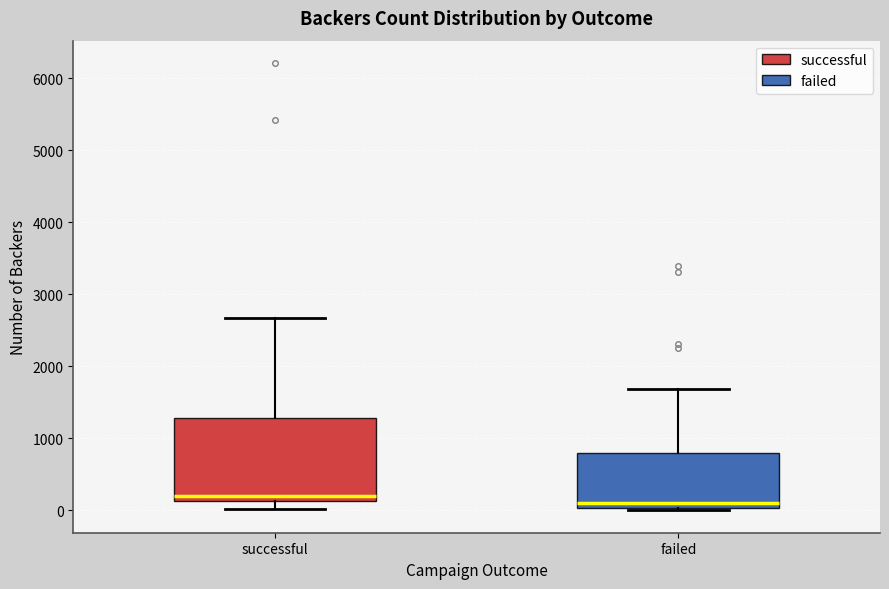

Reading left to right, read every box against the y-axis: the position of its median line, the range the box covers, and the ends of its whiskers. The values are not printed on the chart, so give them approximately, as read against the axis.

successful: median 200, box 100 to 1300, whiskers 0 to 2700
failed: median 100, box 0 to 800, whiskers 0 (just below the box's lower edge) to 1700